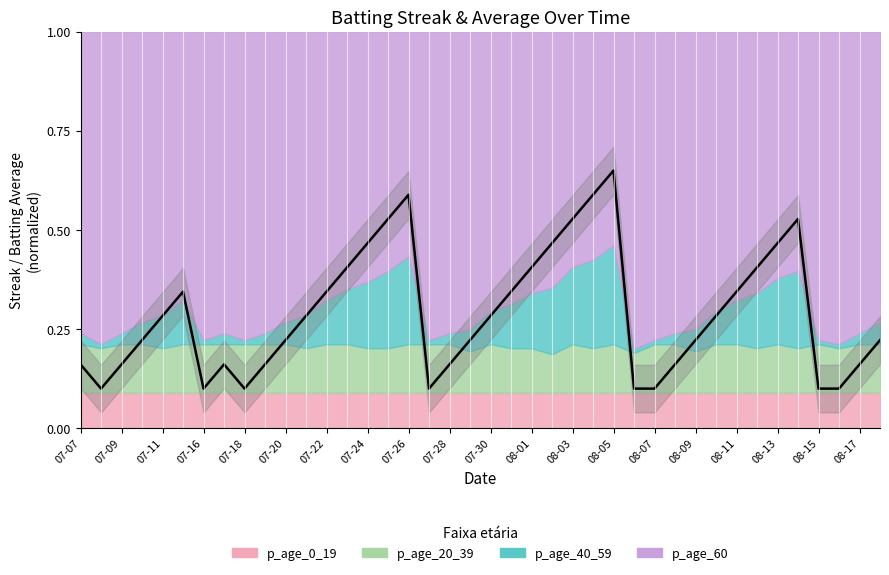

Is it true that the value at 08-13 is 0.2?

False